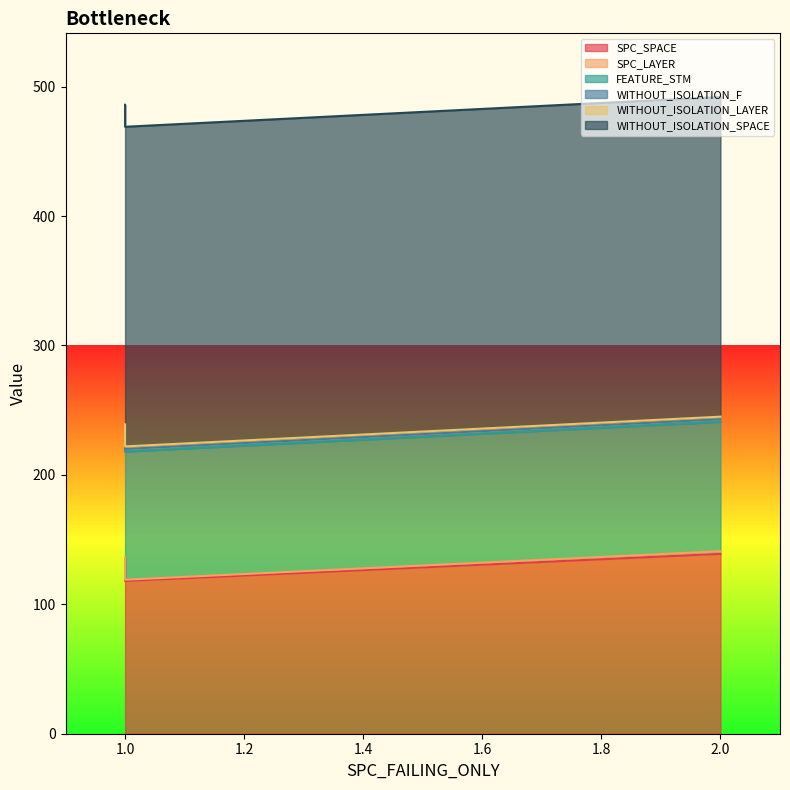

What is the maximum value for WITHOUT_ISOLATION_SPACE?

247